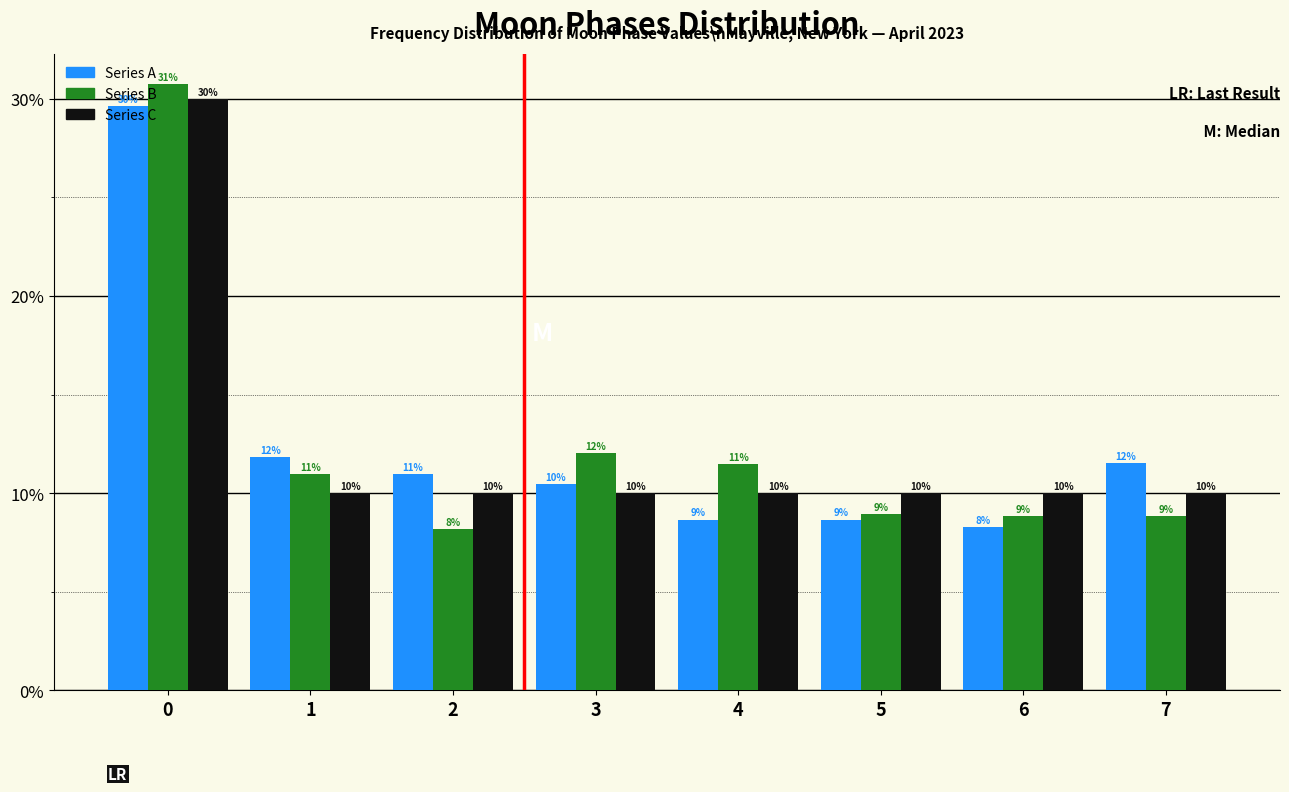

Rank the series at 2 from lowest to highest value.

Series B, Series C, Series A